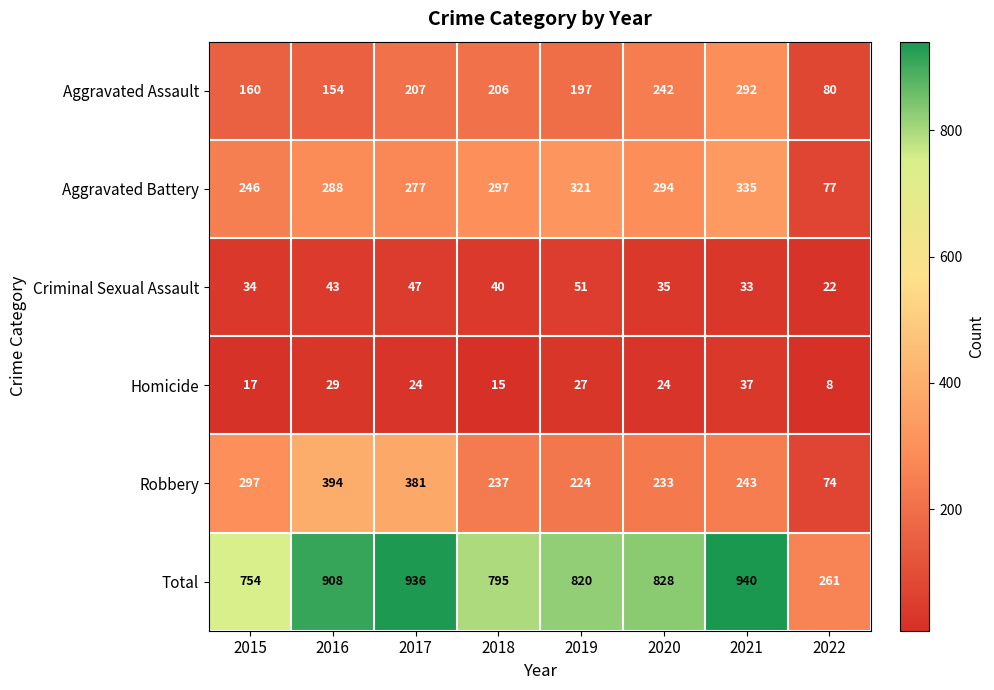

Is it true that Criminal Sexual Assault equals 39 at 2022?

False